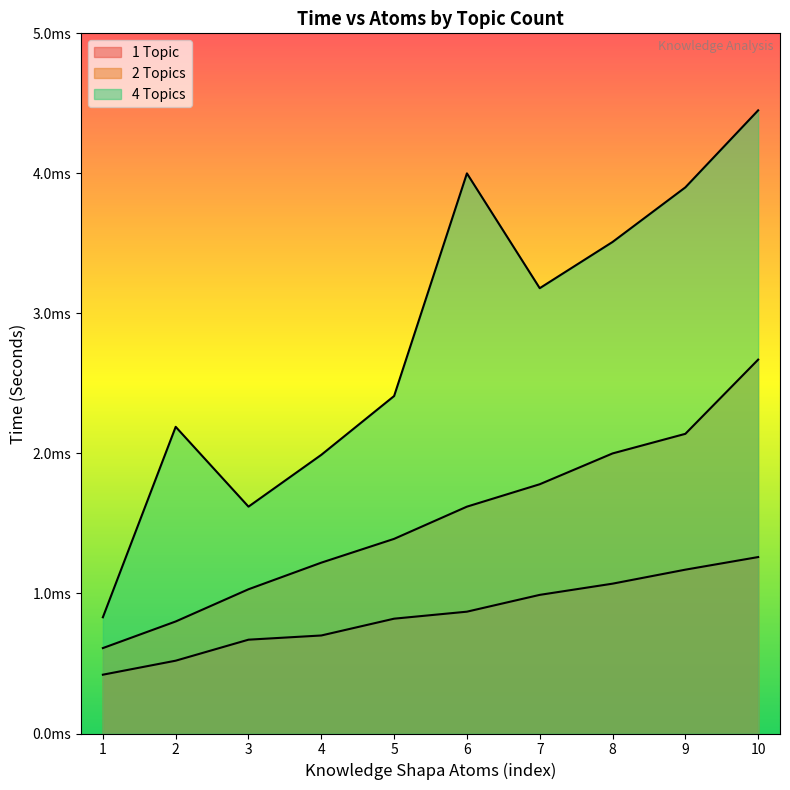

At how many categories does at least one series exceed 0?

10